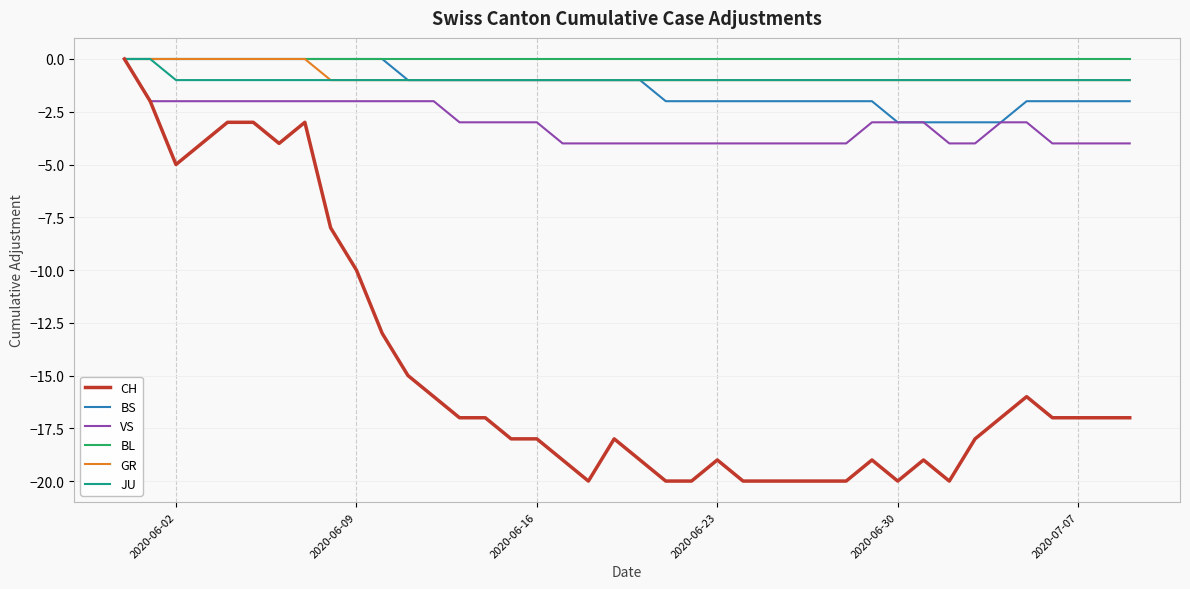

Which series has the widest spread of values?

CH